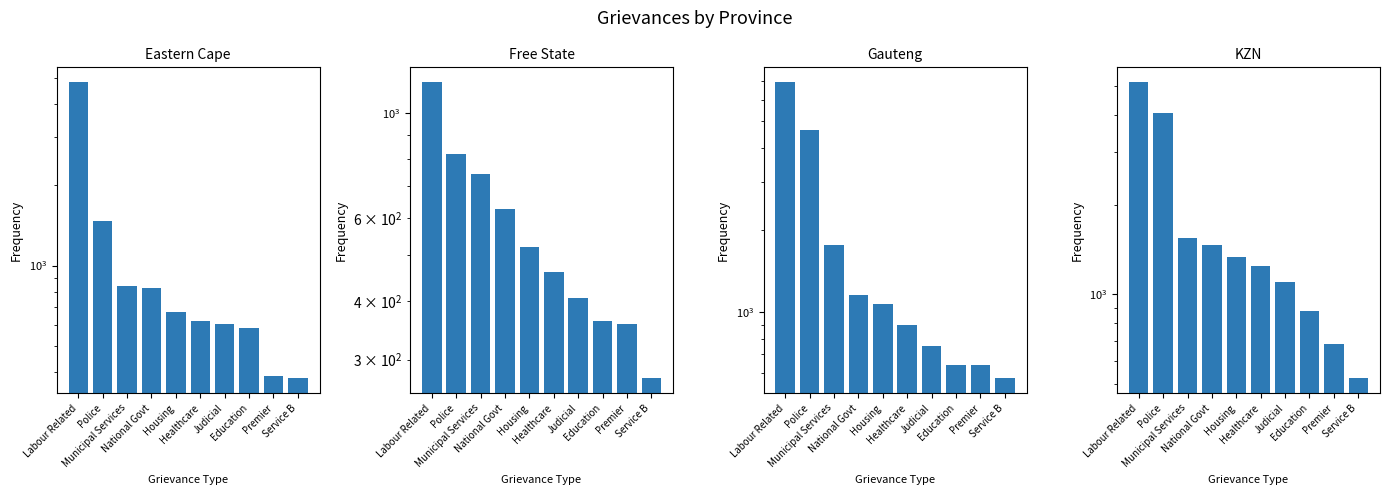

Reading right to left, what are all the values shown in this chart?

Eastern Cape: Service B=380	Premier=386	Education=585	Judicial=604	Healthcare=622	Housing=672	National Govt=821	Municipal Services=837	Police=1462	Labour Related=4823
Free State: Service B=274	Premier=357	Education=362	Judicial=406	Healthcare=461	Housing=521	National Govt=627	Municipal Services=744	Police=821	Labour Related=1165
Gauteng: Service B=572	Premier=639	Education=639	Judicial=754	Healthcare=897	Housing=1068	National Govt=1151	Municipal Services=1764	Police=4648	Labour Related=6962
KZN: Service B=523	Premier=680	Education=880	Judicial=1103	Healthcare=1247	Housing=1338	National Govt=1468	Municipal Services=1547	Police=4084	Labour Related=5169